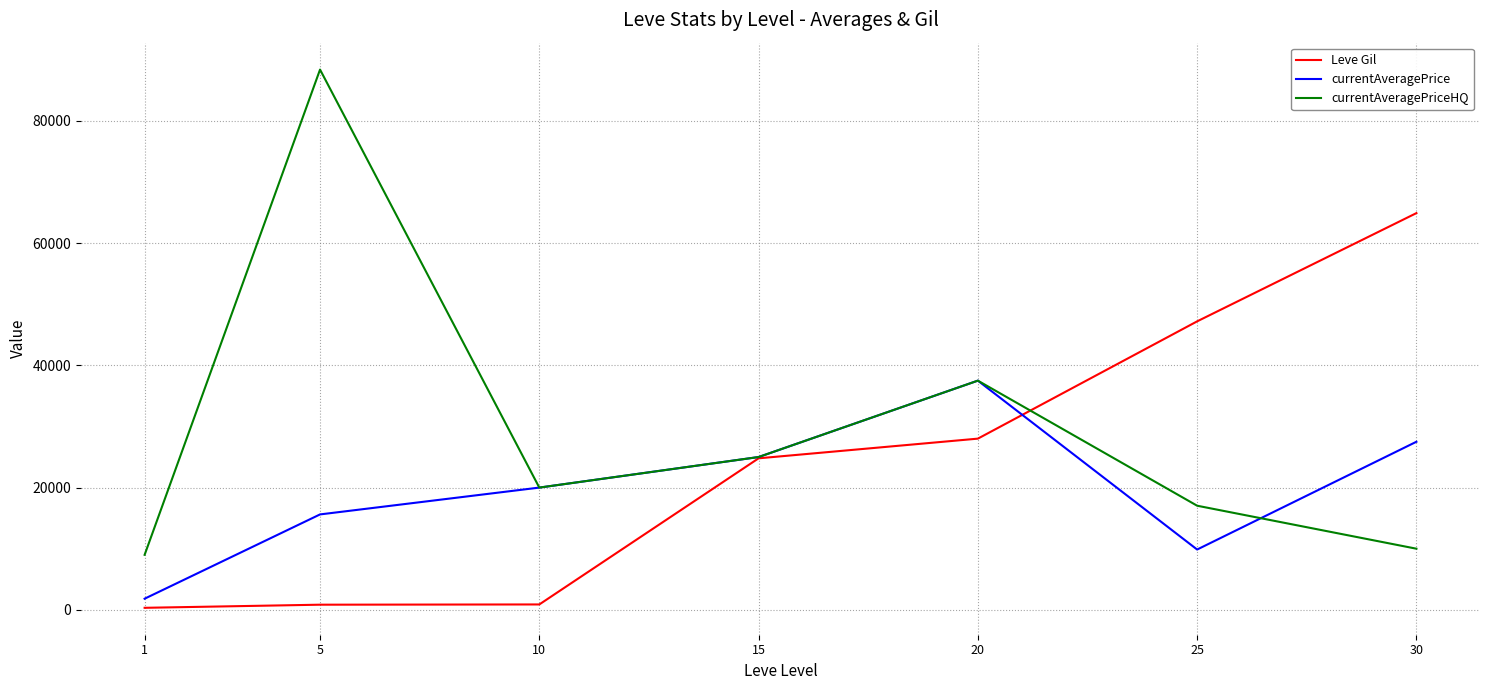

Does the chart have visible grid lines?

Yes